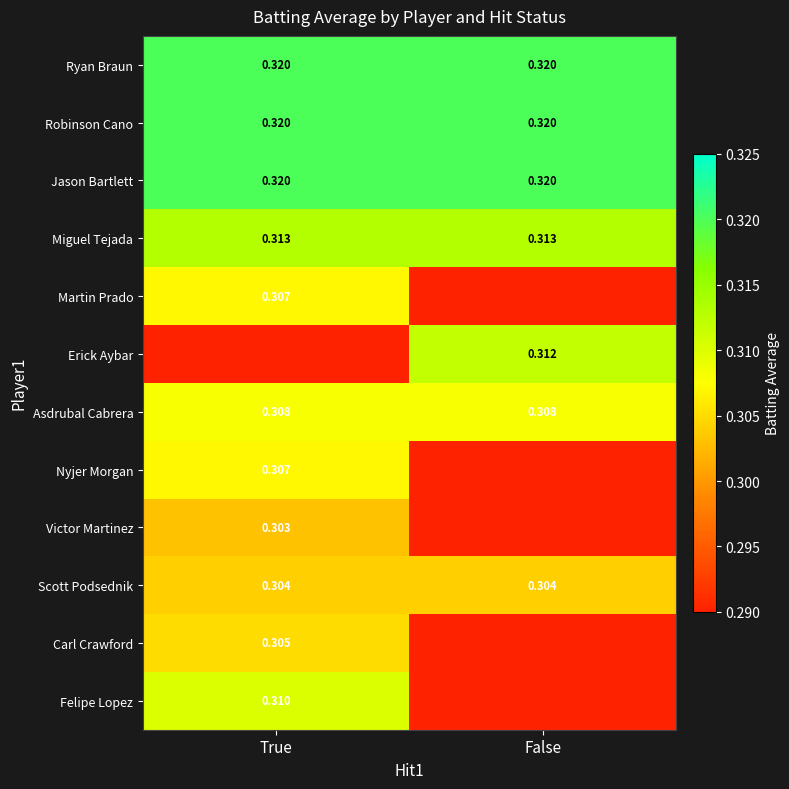

Is the value of Victor Martinez at True greater than the value of Scott Podsednik at True?

No